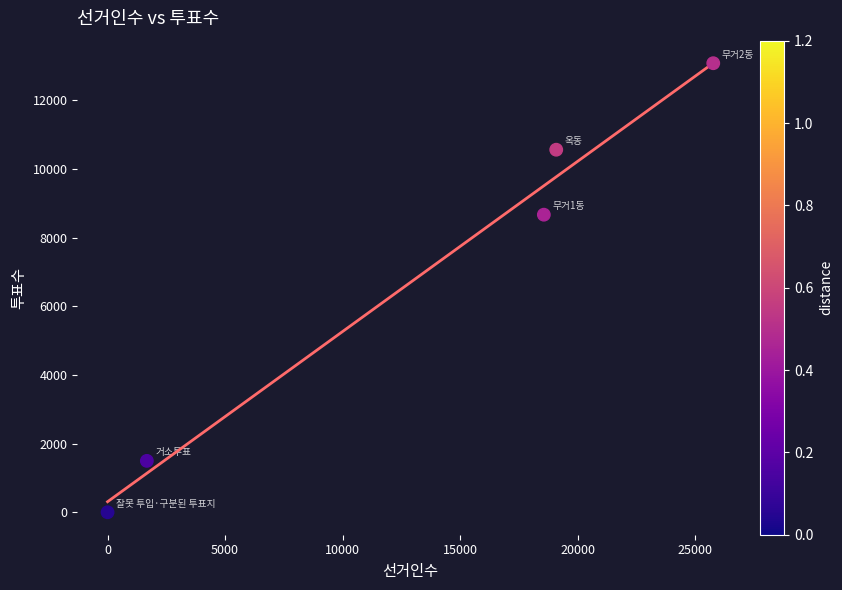

What Y value in the scatter plot is closest to 6539?

8666